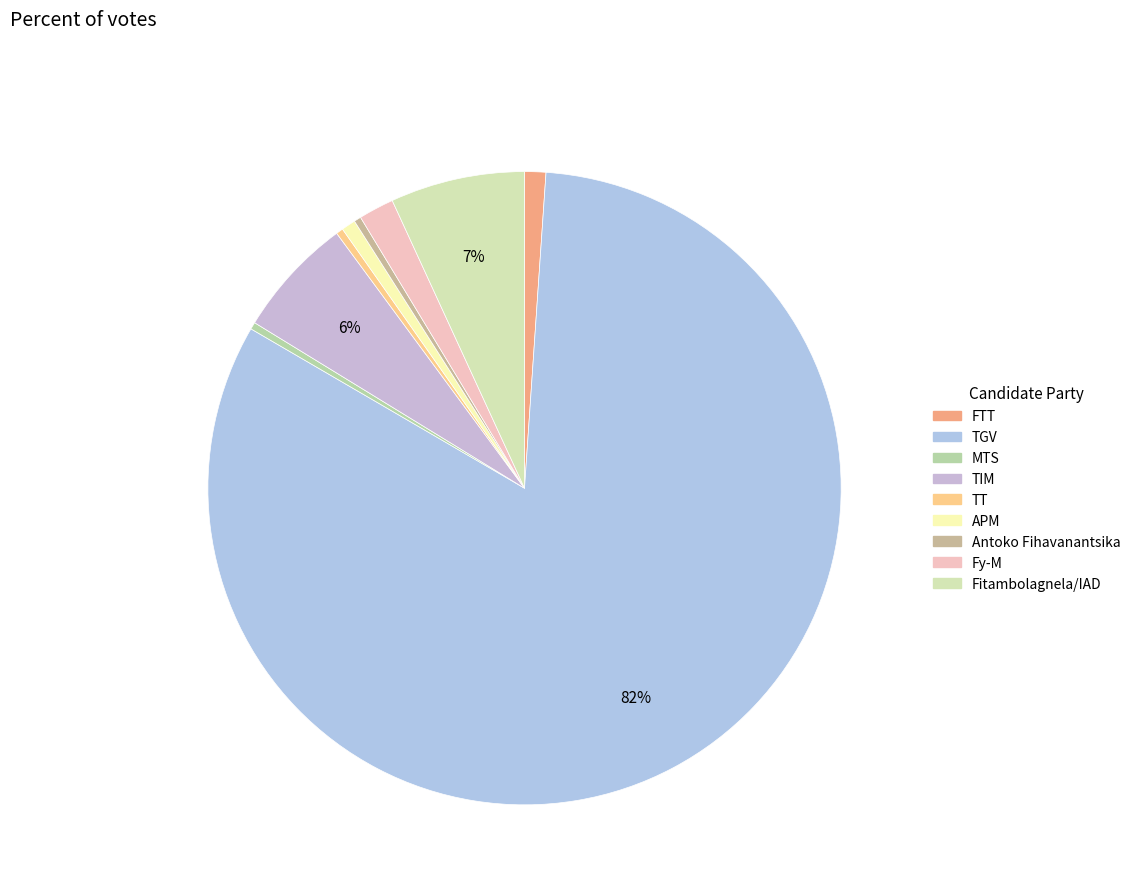

True or false: MTS accounts for 0% of the total.

True